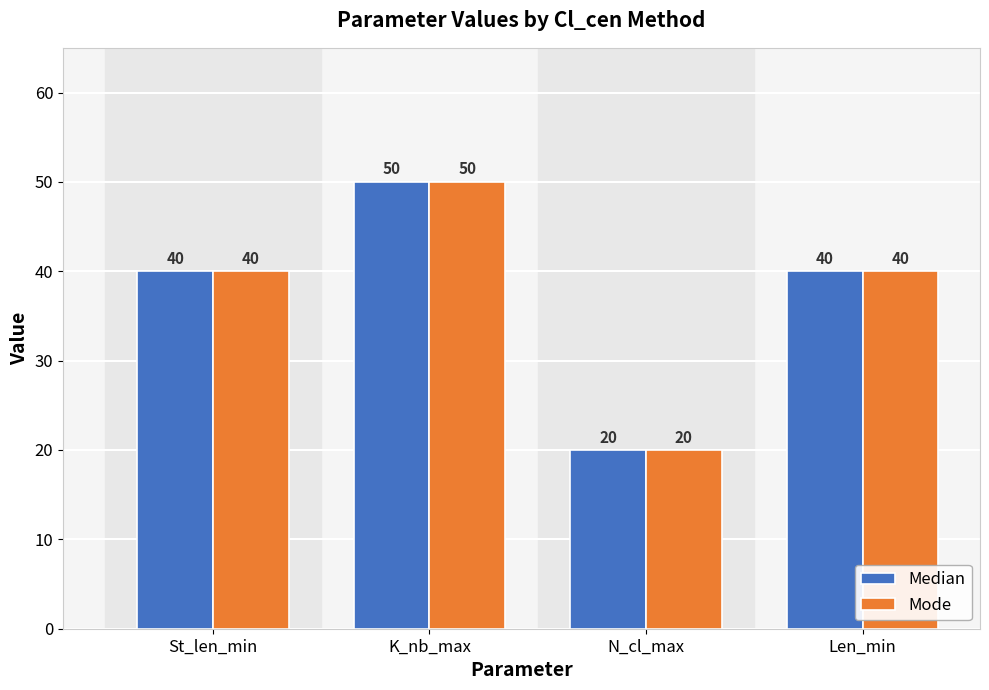

What is the total value across all series at St_len_min?

80